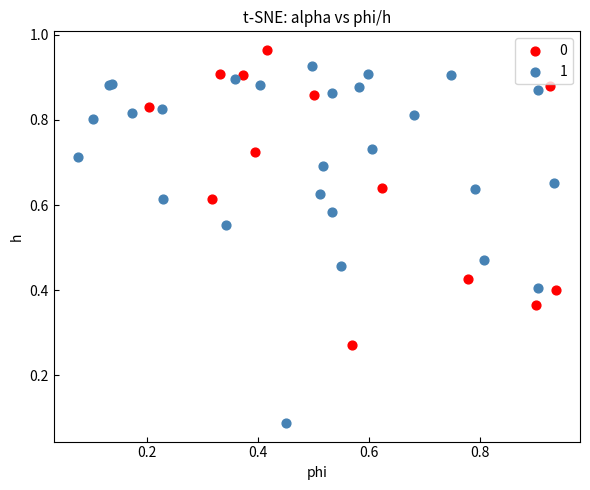

What are all the series names shown in the legend?

0, 1